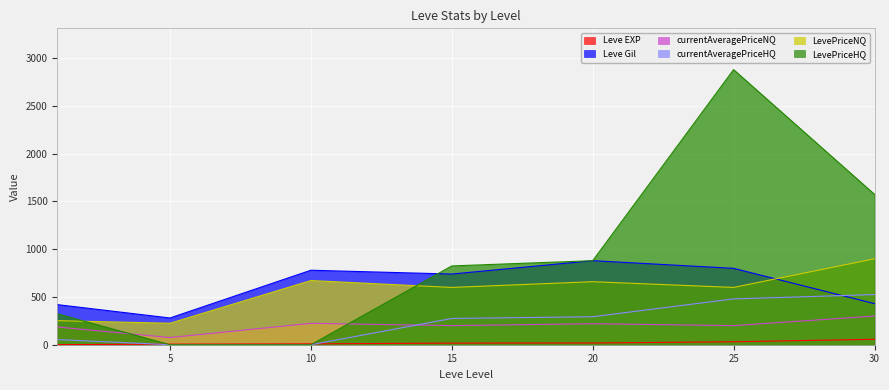

At 5, list the series in order from smallest to largest.

currentAveragePriceHQ, LevePriceHQ, Leve EXP, currentAveragePriceNQ, LevePriceNQ, Leve Gil